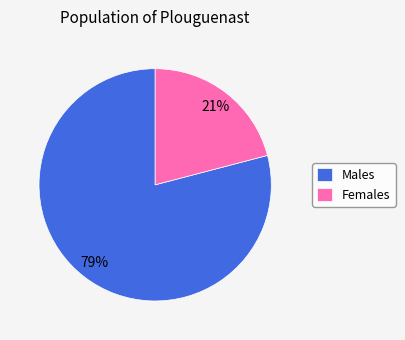

What is the largest slice in the pie chart?

Males